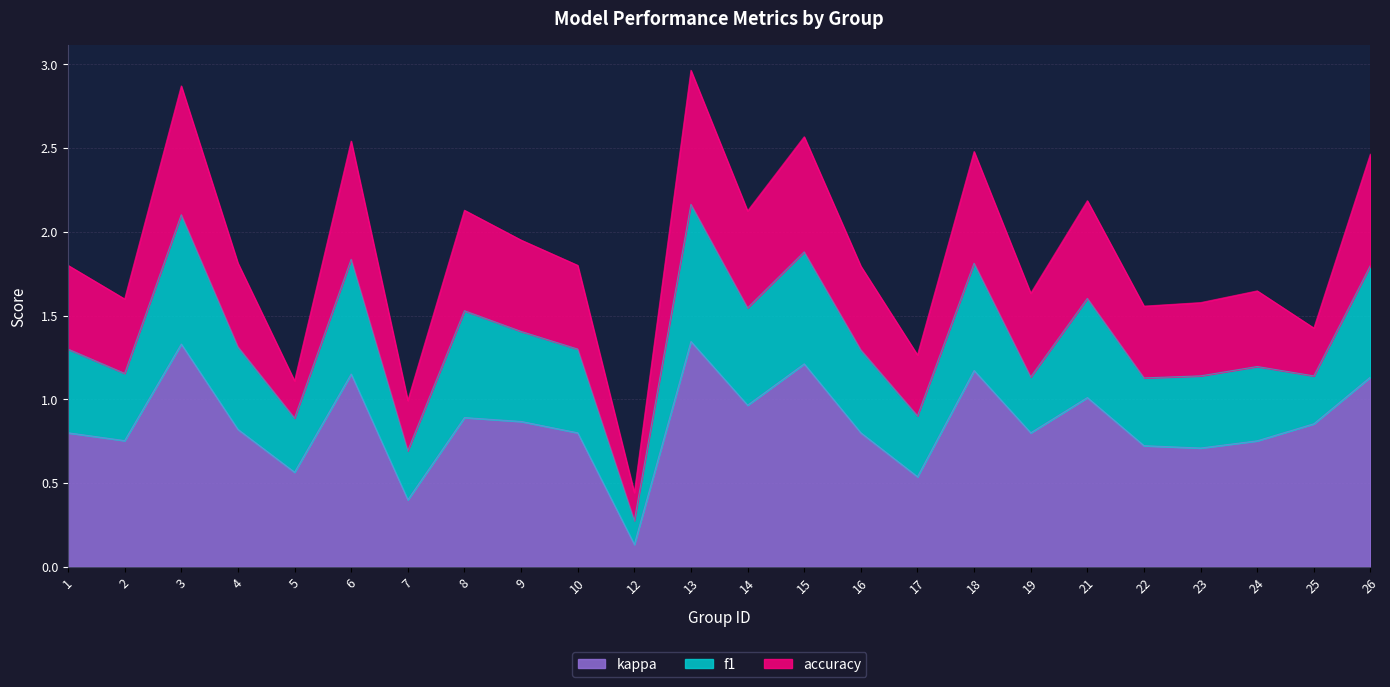

At which category does accuracy reach its first local peak?

3